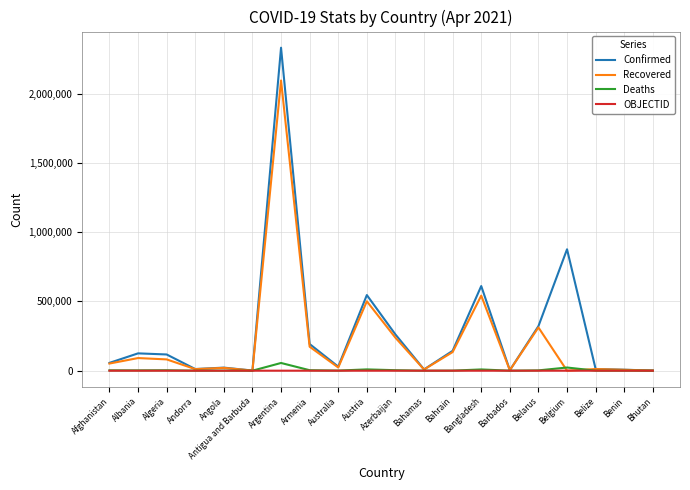

True or false: Recovered has a value of 12061 at Belize.

True